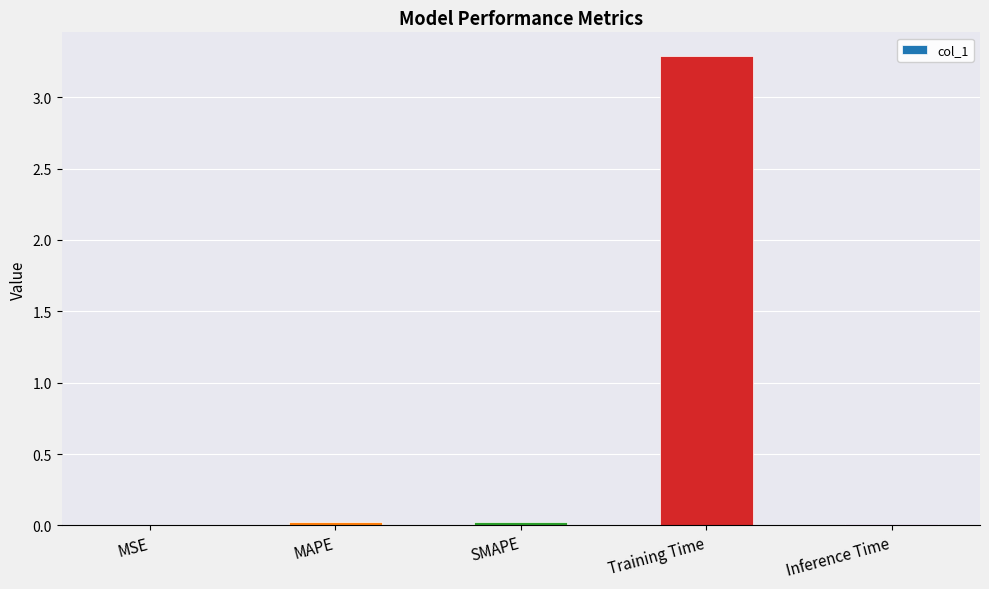

Which category has the highest value across all series?

Training Time